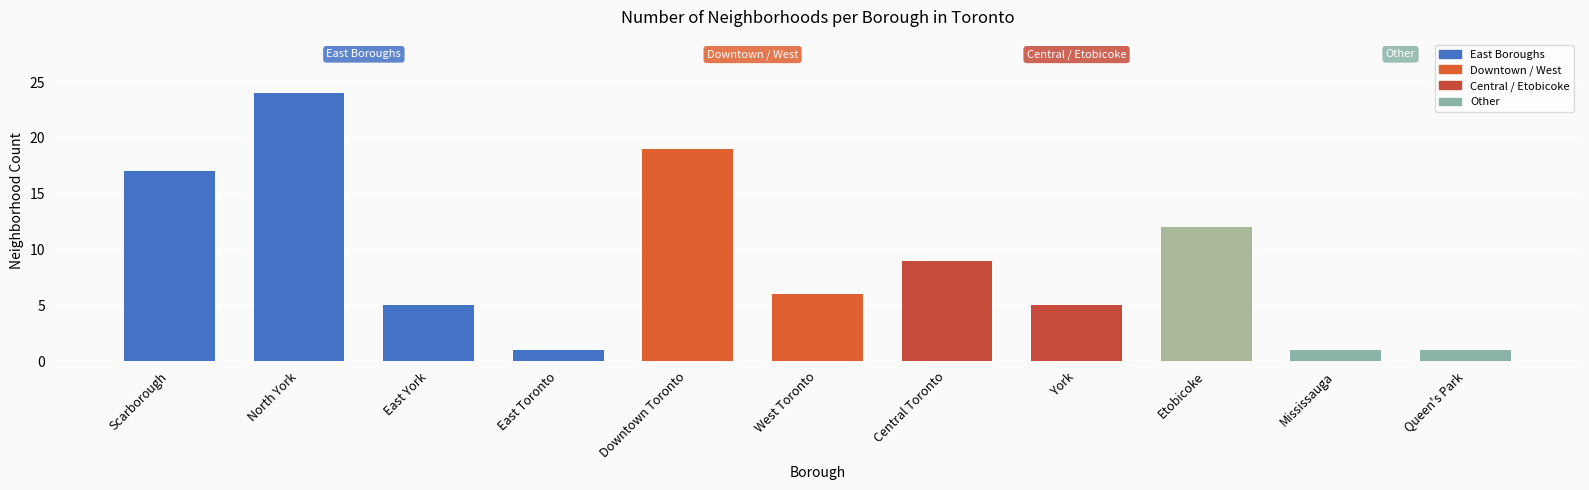

Reading right to left, list all the values displayed in this chart.

Queen's Park=1	Mississauga=1	Etobicoke=12	York=5	Central Toronto=9	West Toronto=6	Downtown Toronto=19	East Toronto=1	East York=5	North York=24	Scarborough=17